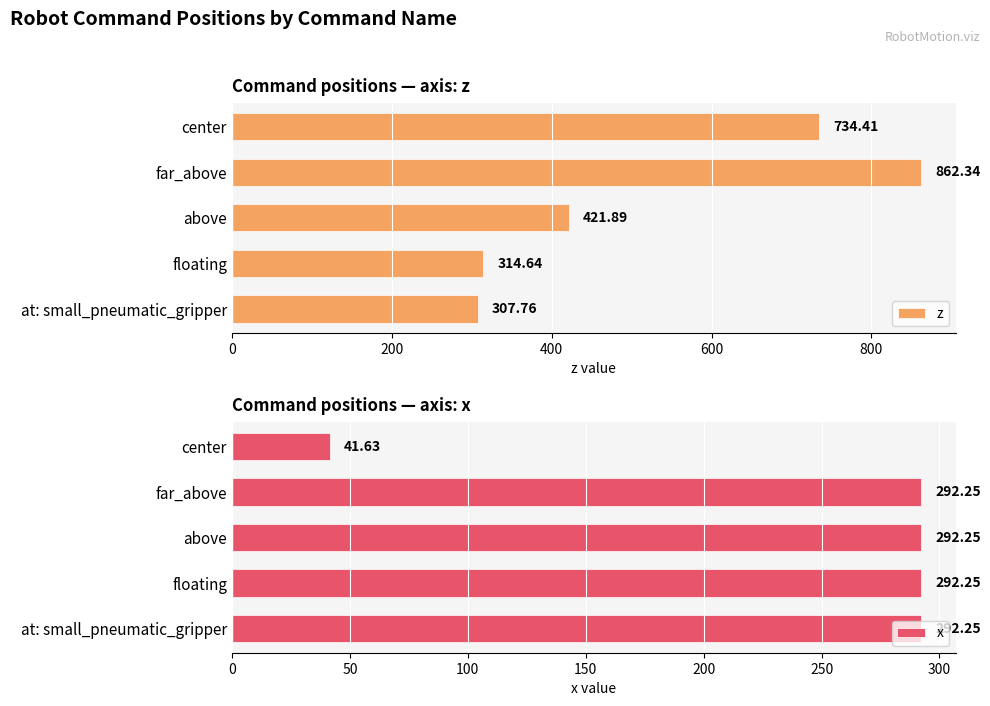

What are all the series names shown in the legend?

z, x